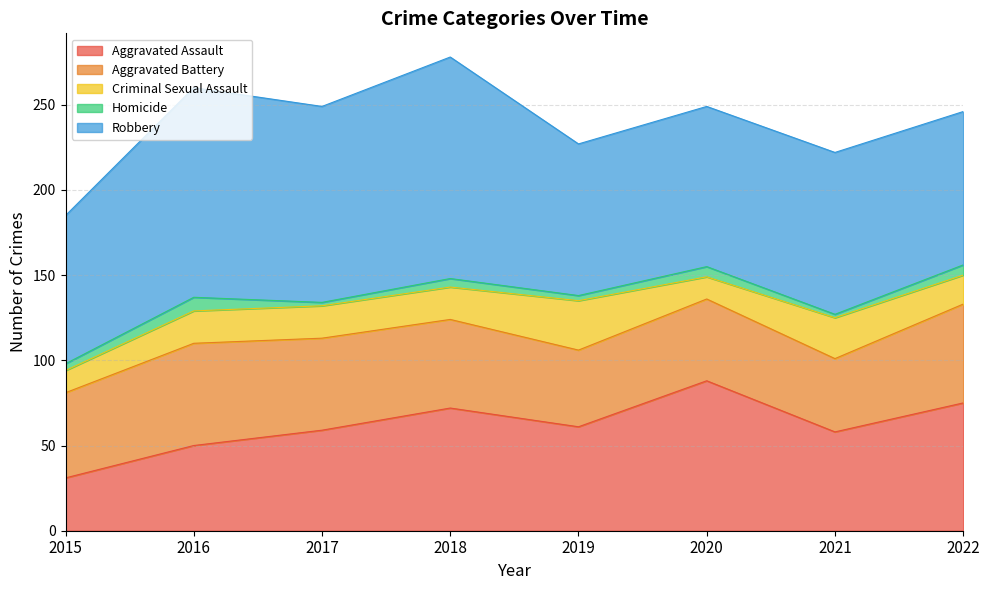

How many data points in Robbery are less than 95?

4